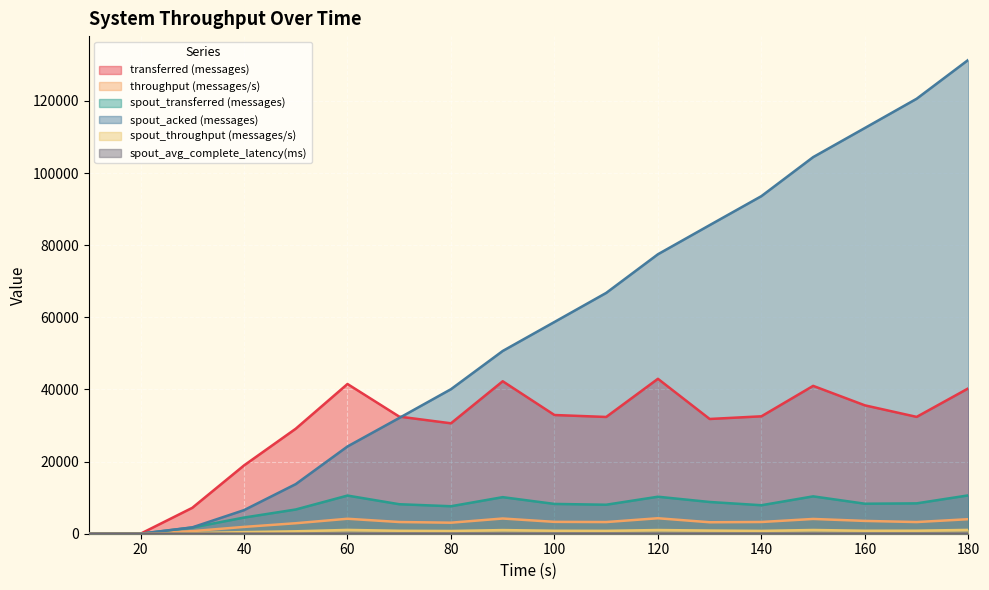

Where does the transferred (messages) series first go above 32480?

60